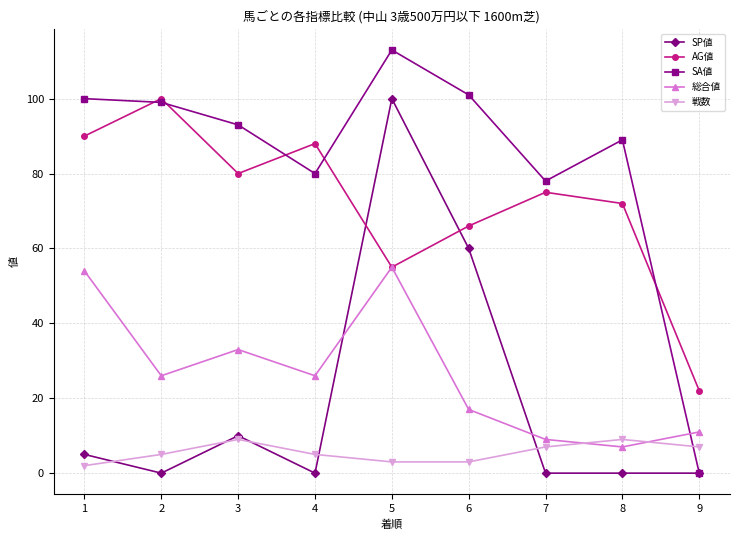

What is the sum of all SP値 values?

175